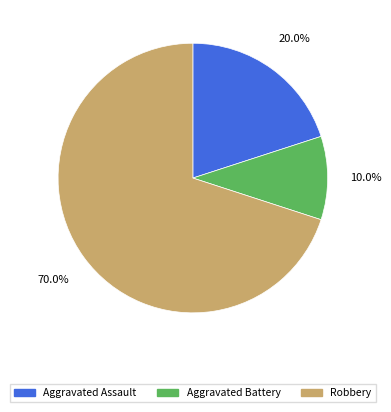

Is there any slice that represents more than half of the pie?

Yes